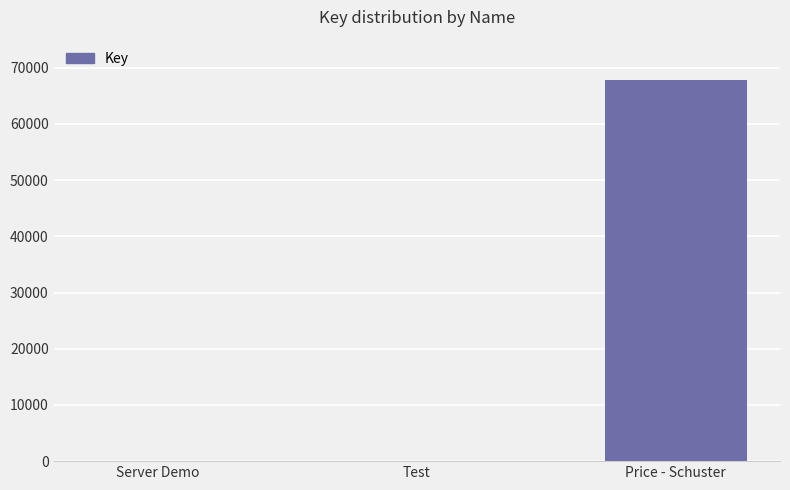

The chart shows a value of 115712 at Price - Schuster. True or false?

False